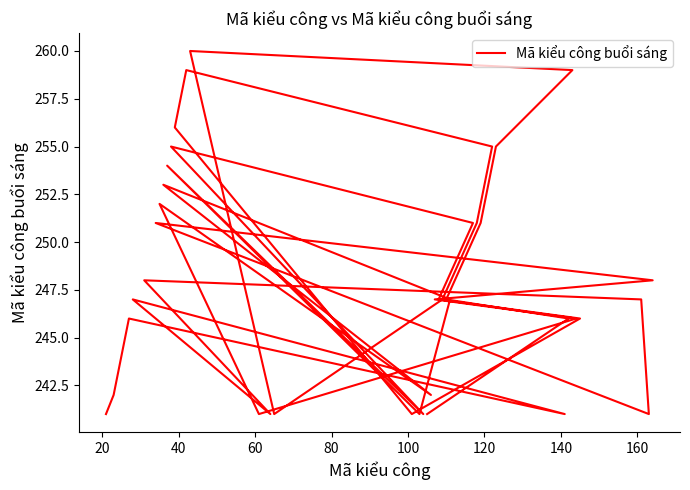

How many lines are shown in the chart?

1